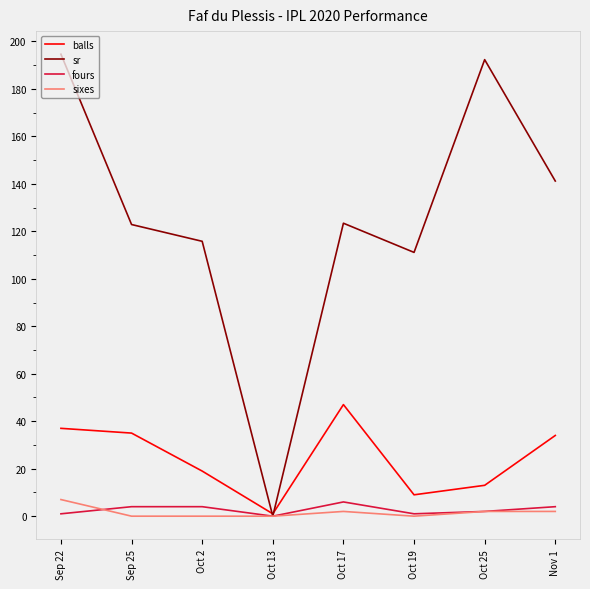

At which label does balls reach its peak?

Oct 17